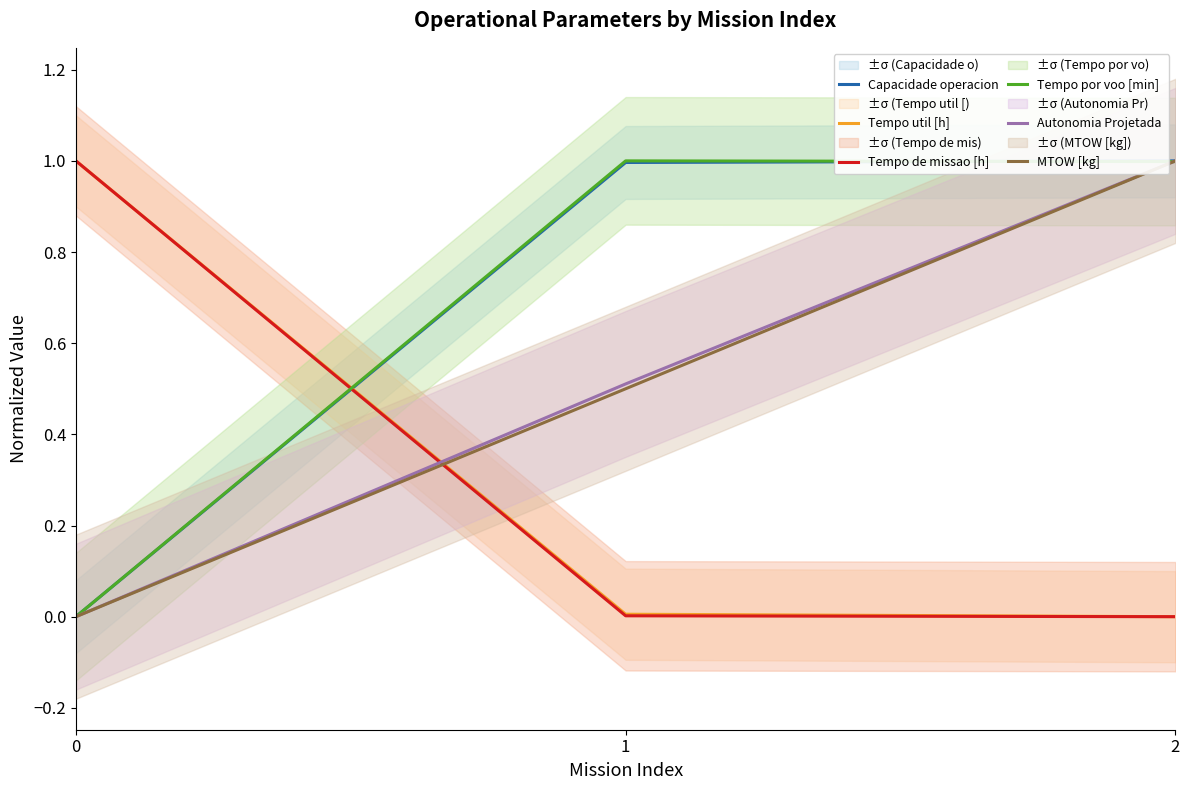

Which has a higher value, 2 or 1?

2